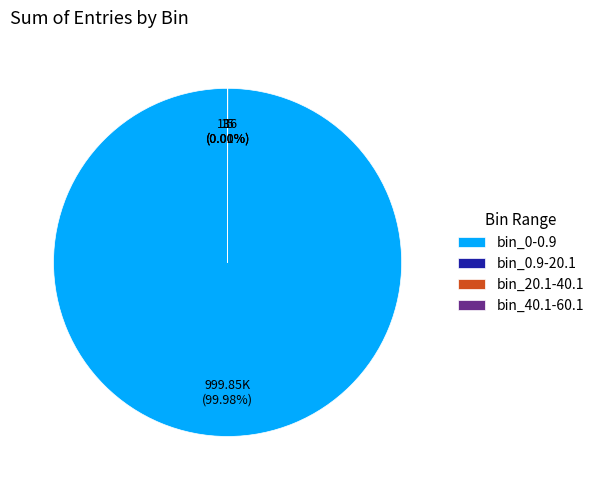

Which slice is the largest?

bin_0-0.9